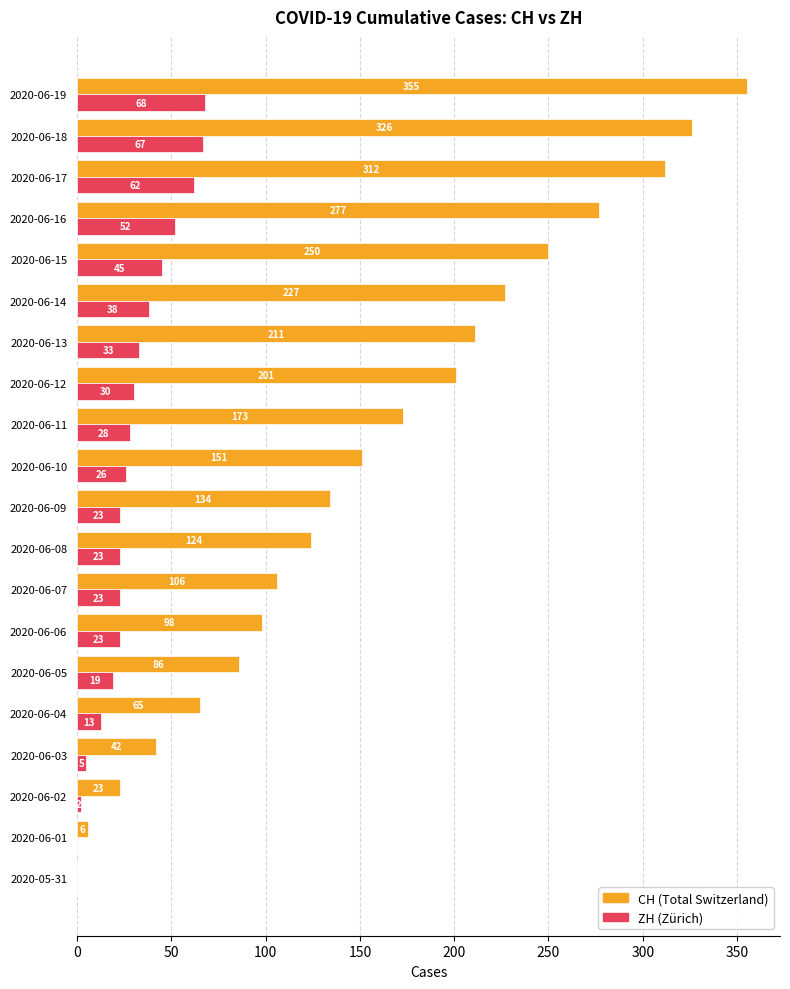

What is the total value across all series at 2020-06-04?

78